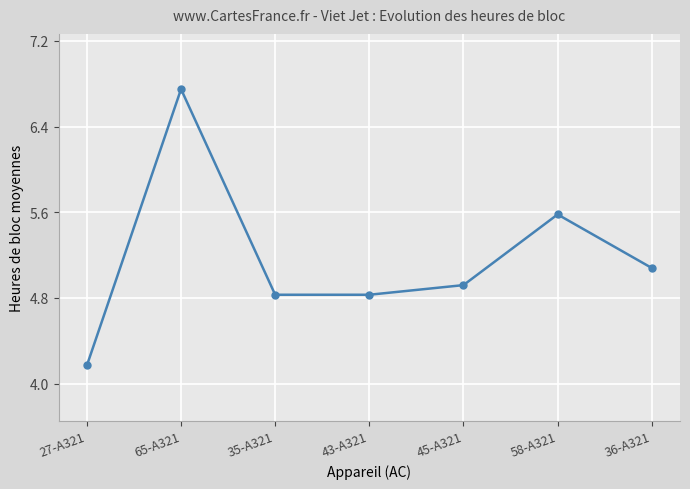

What is the value of the 1st point from the left?

4.2